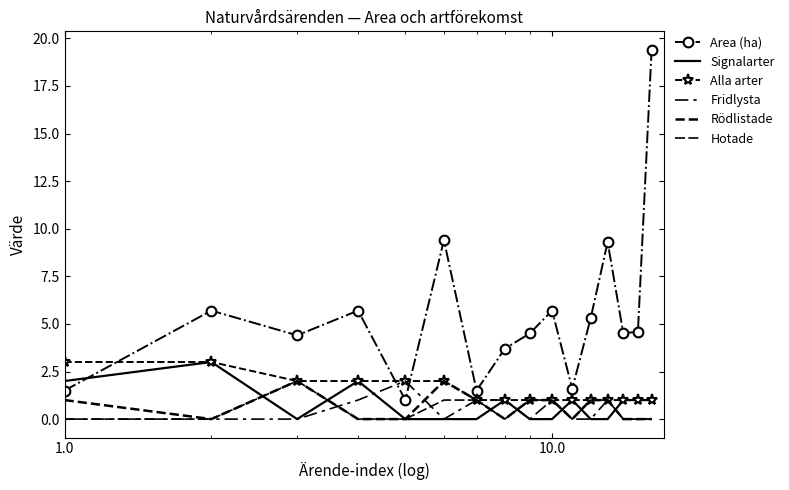

True or false: Alla arter has more than 2 interior local peaks.

False